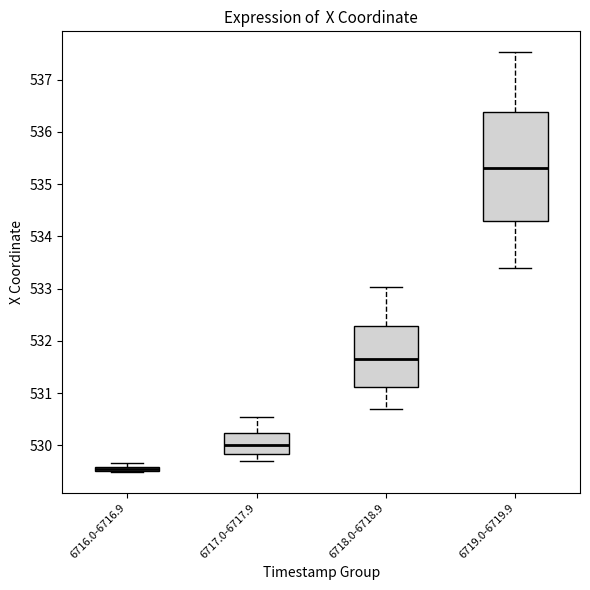

Where is the upper edge of the box for 6716.0-6716.9 on the y-axis? The values are not printed on the chart, so give them approximately, as read against the axis.

529.6